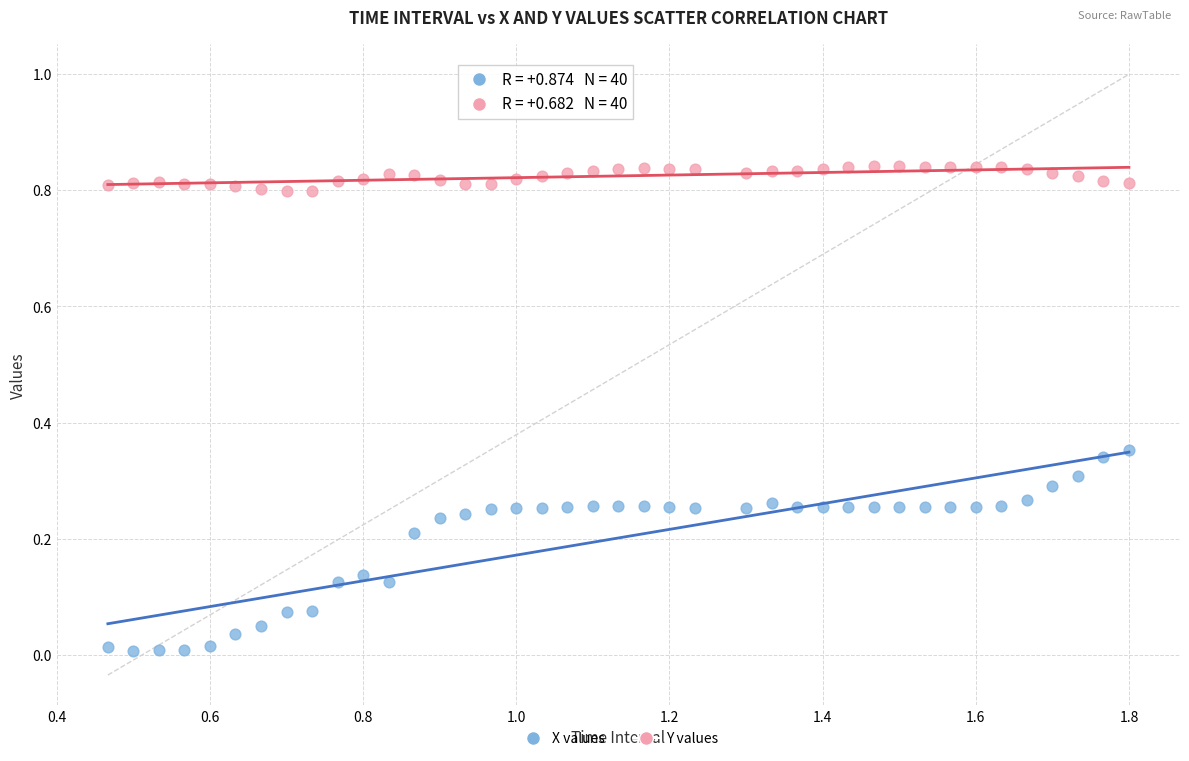

Which series contains the lowest Y value?

X values